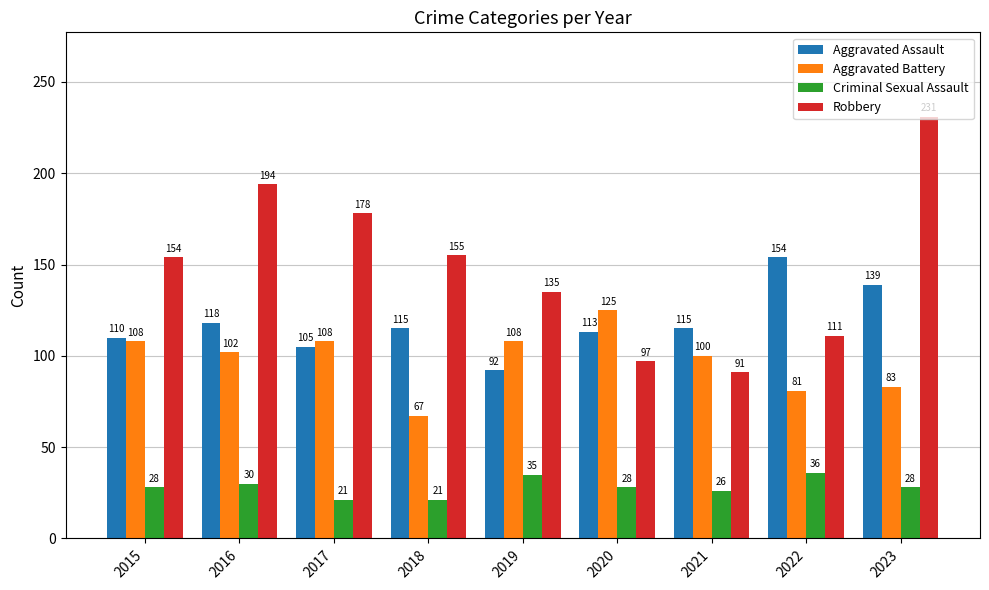

At which label does Criminal Sexual Assault reach its peak?

2022